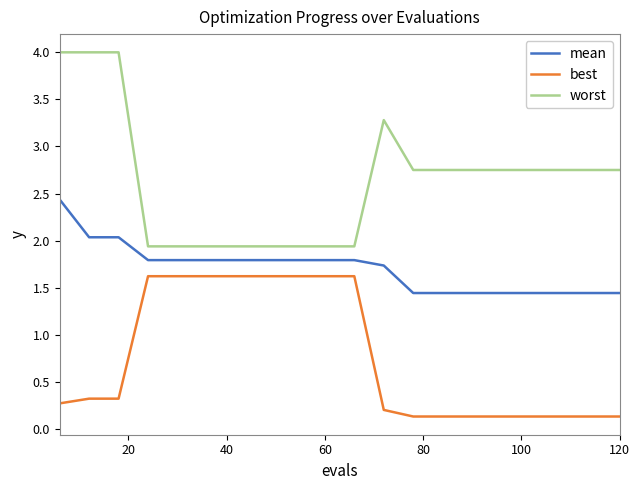

True or false: worst and mean intersect in this chart.

False